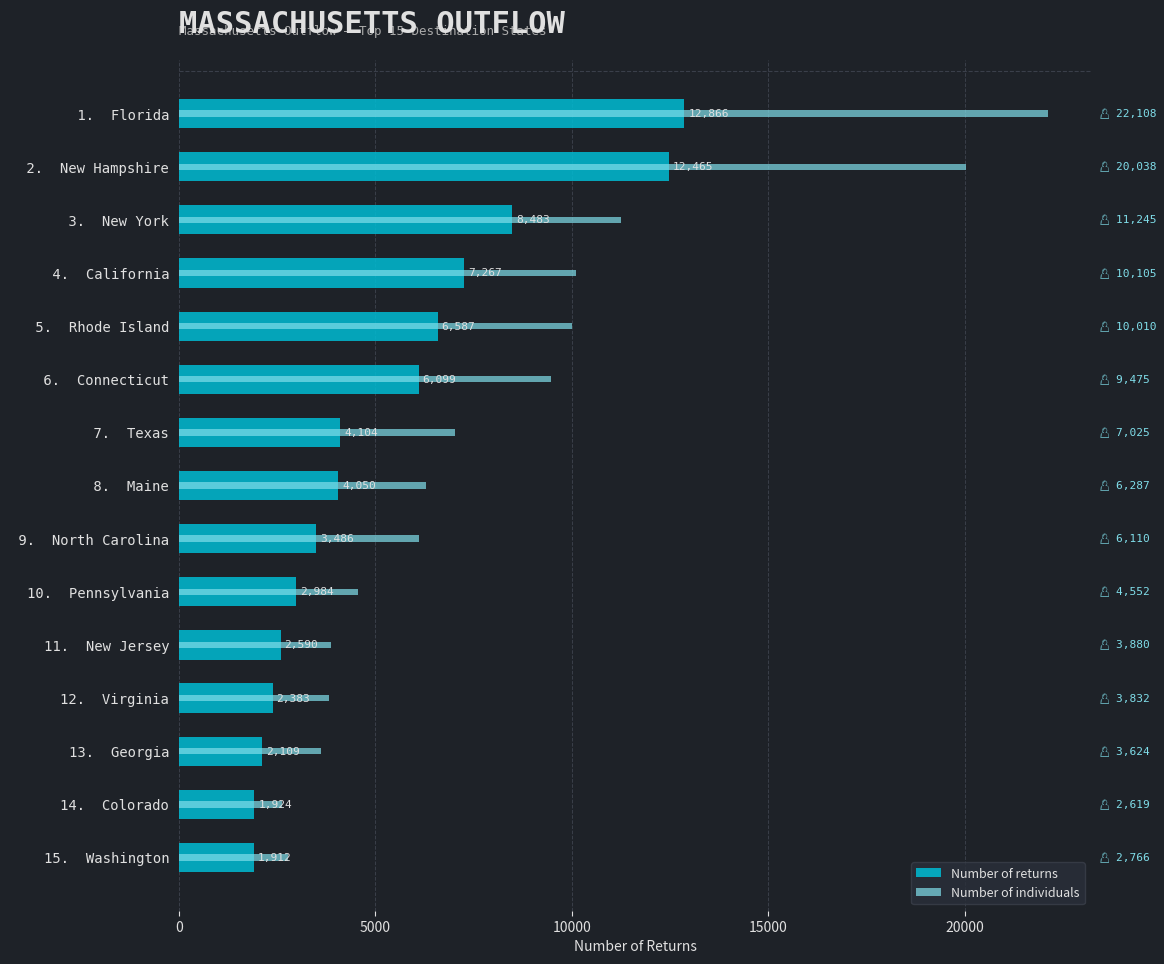

What position from the right is 15. Washington?

1